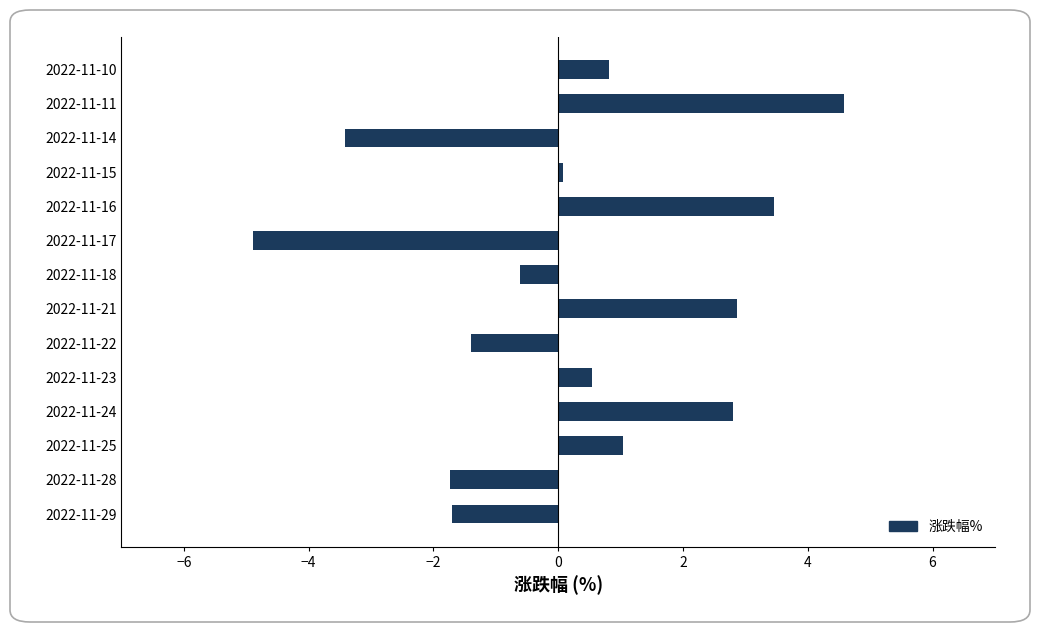

Read the value at 2022-11-11.

4.6